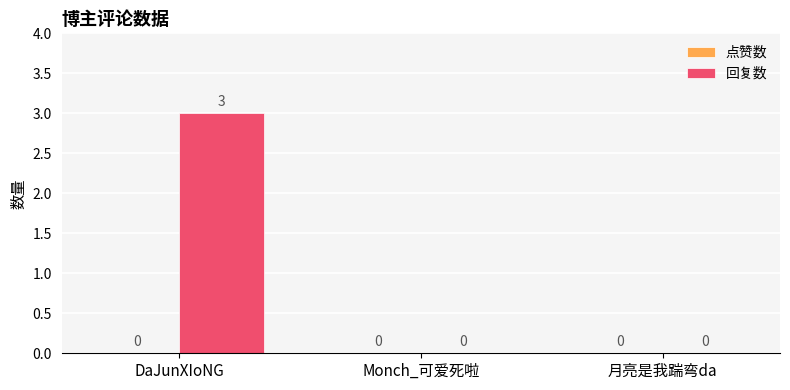

Read the value at DaJunXIoNG.

3